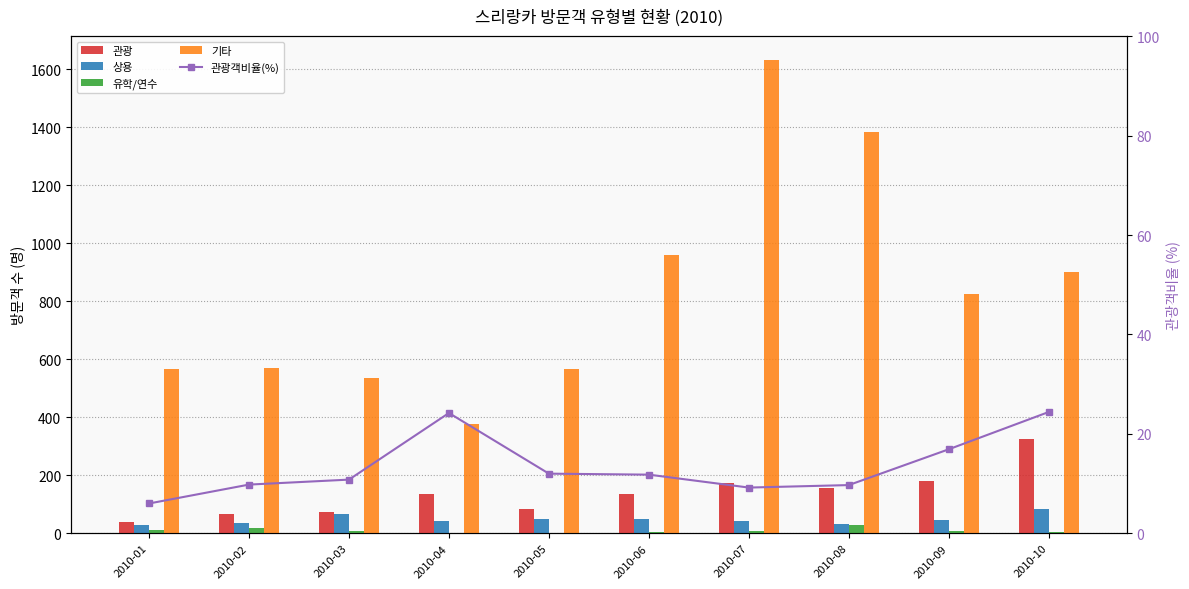

How many series are shown in this chart?

5